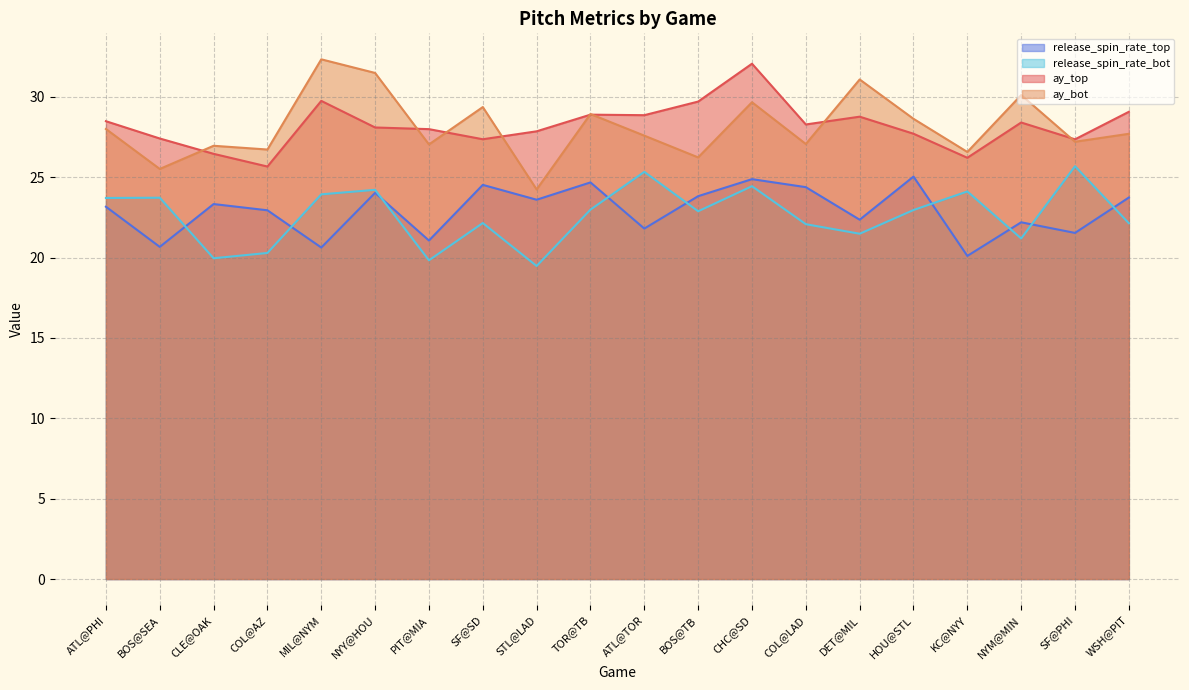

The value of release_spin_rate_top at KC@NYY is 20.1. True or false?

True